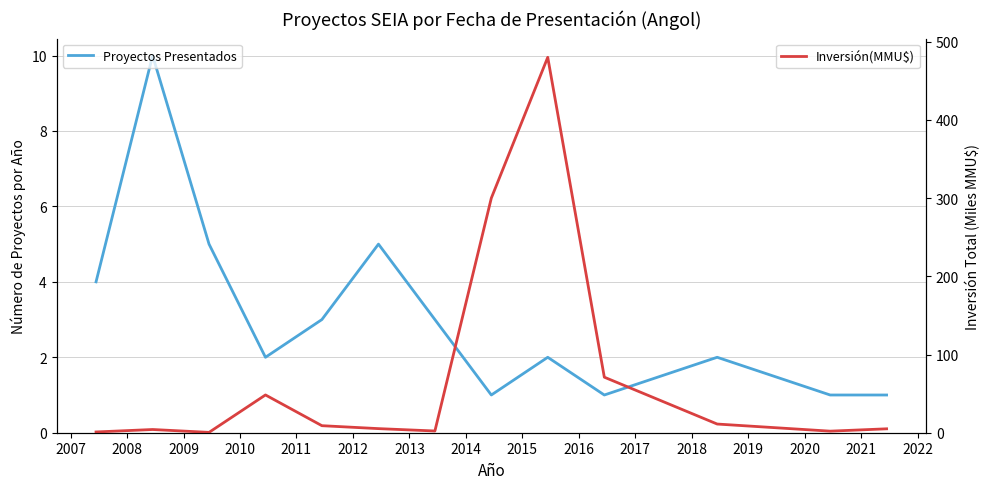

What are all the series names shown in the legend?

Proyectos Presentados, Inversión(MMU$)